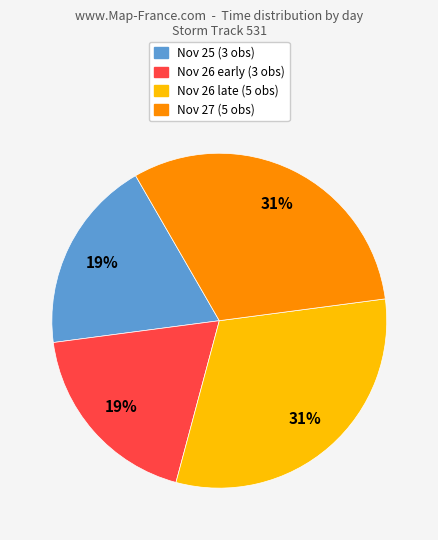

Does Nov 25 (3 obs) account for over 50% of the chart?

No